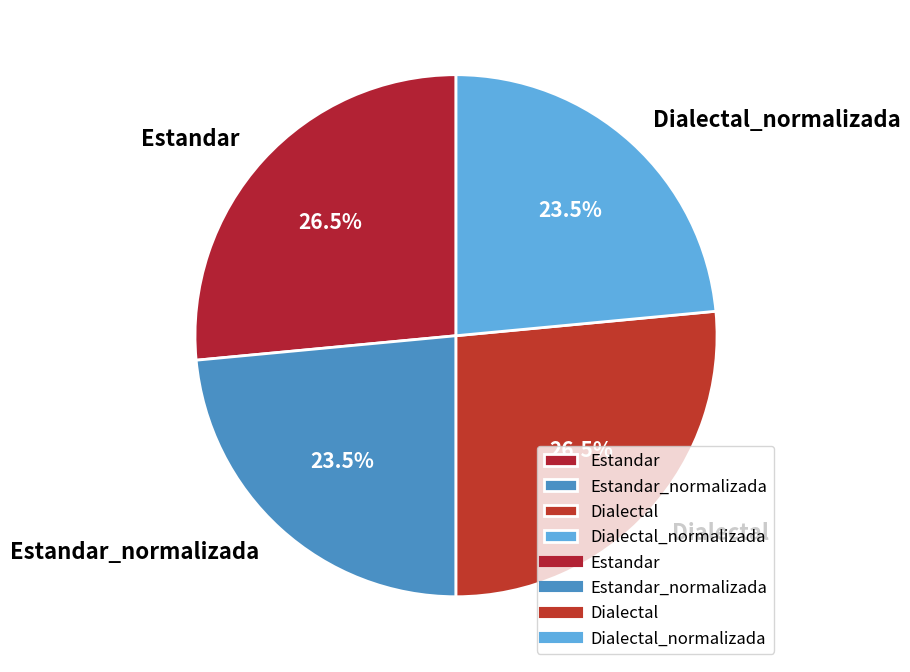

To the nearest percent, what is the combined percentage of Dialectal and Estandar?

53%